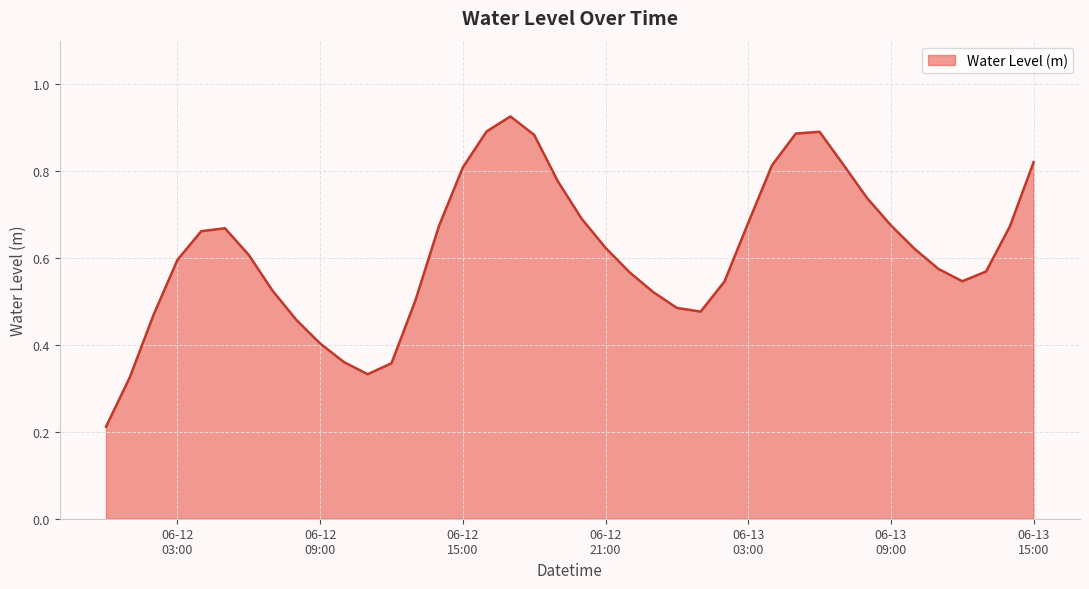

Rank the categories by value from highest to lowest.

2024-06-12 17:00:00, 2024-06-12 16:00:00, 2024-06-13 06:00:00, 2024-06-13 05:00:00, 2024-06-12 18:00:00, 2024-06-13 15:00:00, 2024-06-13 07:00:00, 2024-06-13 04:00:00, 2024-06-12 15:00:00, 2024-06-12 19:00:00, 2024-06-13 08:00:00, 2024-06-12 20:00:00, 2024-06-13 03:00:00, 2024-06-13 09:00:00, 2024-06-12 14:00:00, 2024-06-13 14:00:00, 2024-06-12 05:00:00, 2024-06-12 04:00:00, 2024-06-12 21:00:00, 2024-06-13 10:00:00, 2024-06-12 06:00:00, 2024-06-12 03:00:00, 2024-06-13 11:00:00, 2024-06-13 13:00:00, 2024-06-12 22:00:00, 2024-06-13 12:00:00, 2024-06-13 02:00:00, 2024-06-12 07:00:00, 2024-06-12 23:00:00, 2024-06-12 13:00:00, 2024-06-13 00:00:00, 2024-06-13 01:00:00, 2024-06-12 02:00:00, 2024-06-12 08:00:00, 2024-06-12 09:00:00, 2024-06-12 10:00:00, 2024-06-12 12:00:00, 2024-06-12 11:00:00, 2024-06-12 01:00:00, 2024-06-12 00:00:00